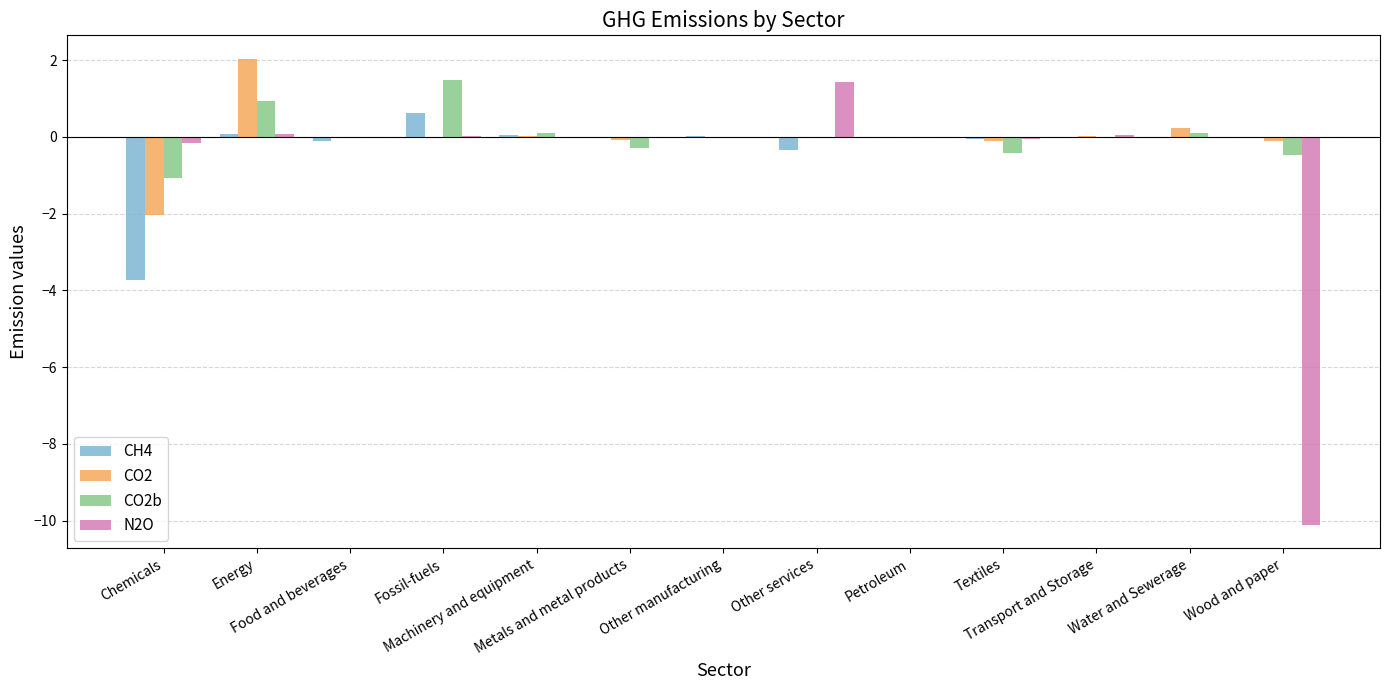

What is the maximum value shown in the chart?

2.0